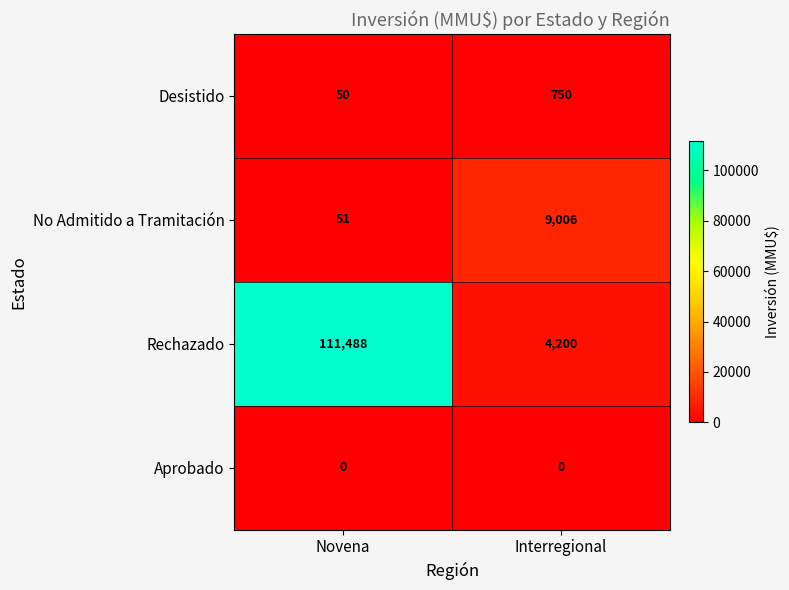

At Interregional, list the series in order from largest to smallest.

No Admitido a Tramitación, Rechazado, Desistido, Aprobado